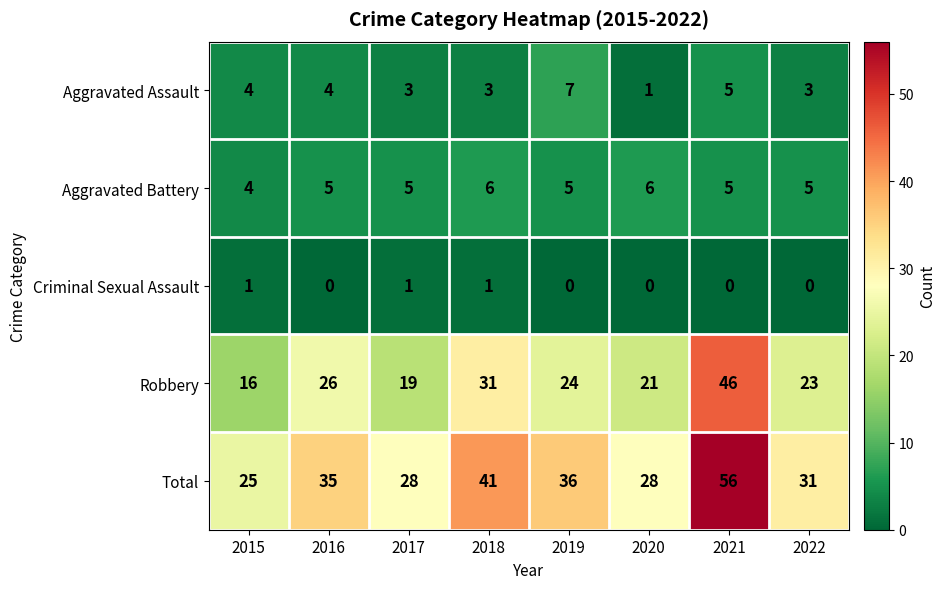

What is the approximate value of Total at 2017?

28